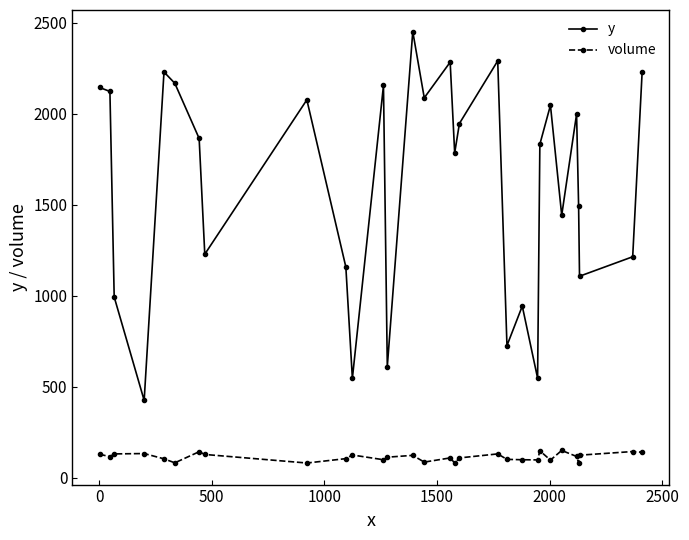

What is the value of the volume point at the 27th from the left?

82